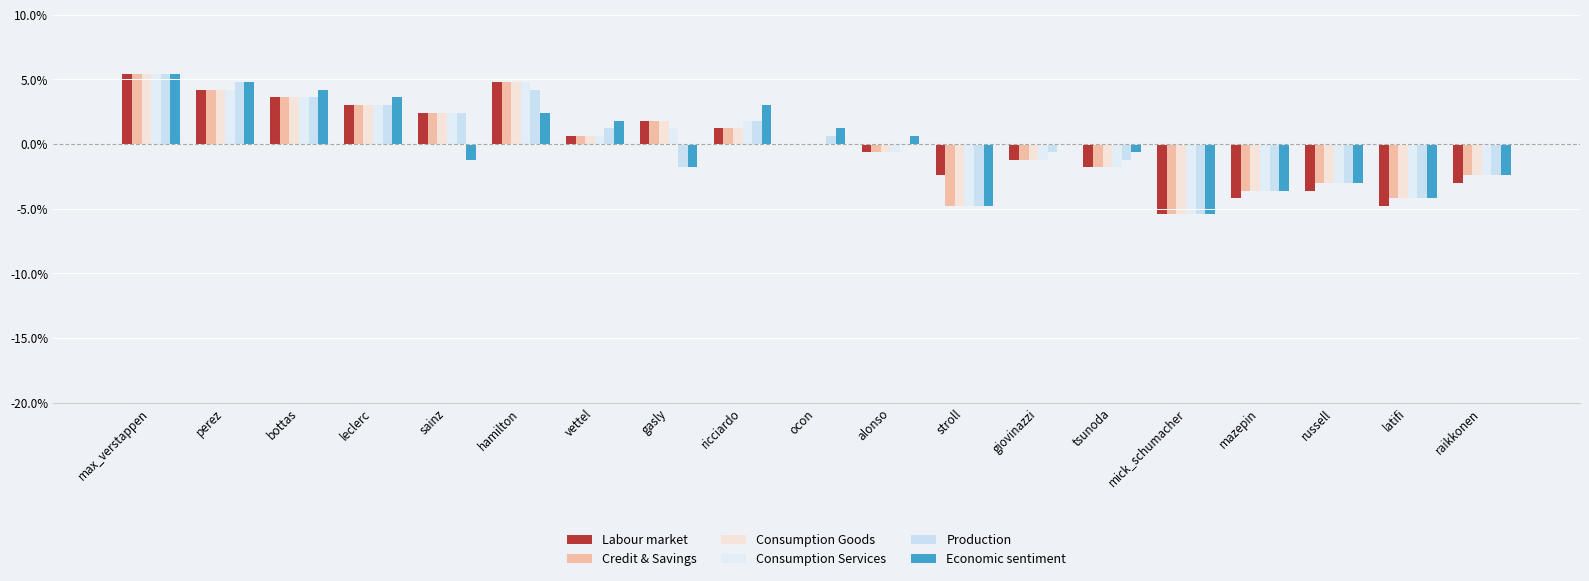

Is it true that Economic sentiment equals -3.3 at latifi?

False